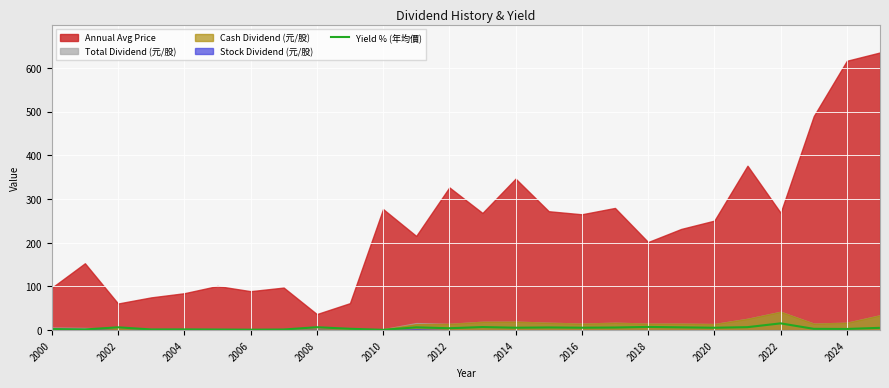

Reading left to right, what are all the values shown in this chart?

2.5	1.6	6.6	1.7	1.8	1.5	1.1	1.5	6.8	3.2	0.8	6.5	4.4	7.2	5.6	6.2	5.7	6.1	7.4	6.5	5.6	6.9	15.6	3.1	2.8	5.4